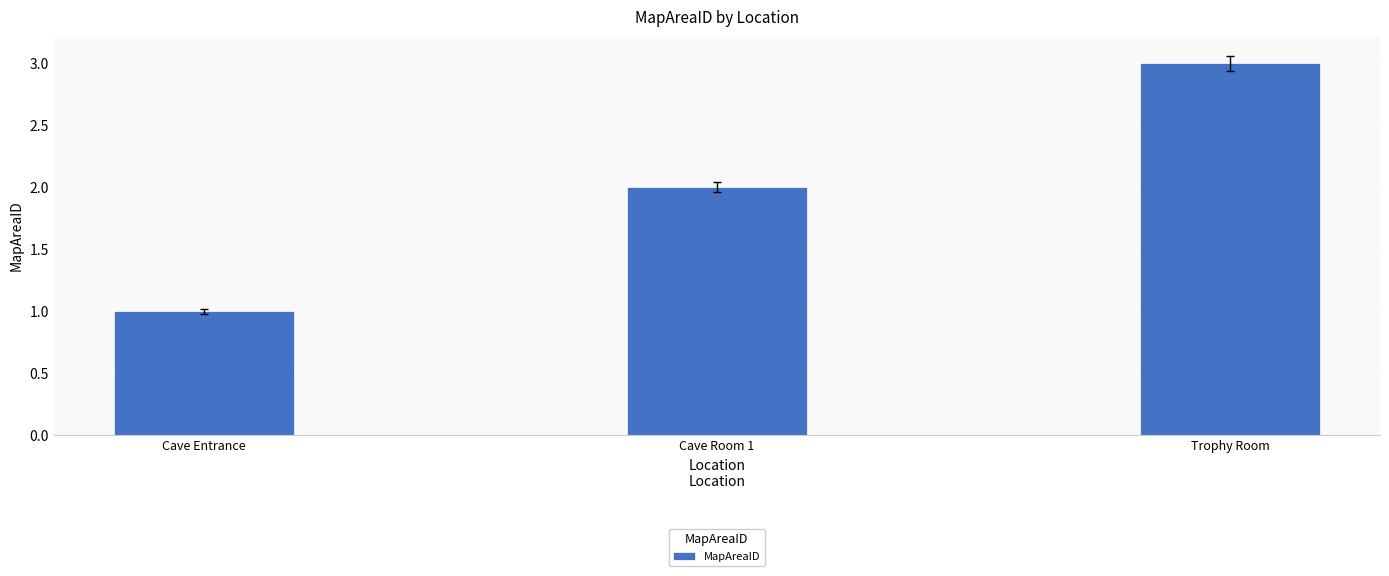

Reading left to right, transcribe all the data shown in this chart.

Cave Entrance=1	Cave Room 1=2	Trophy Room=3